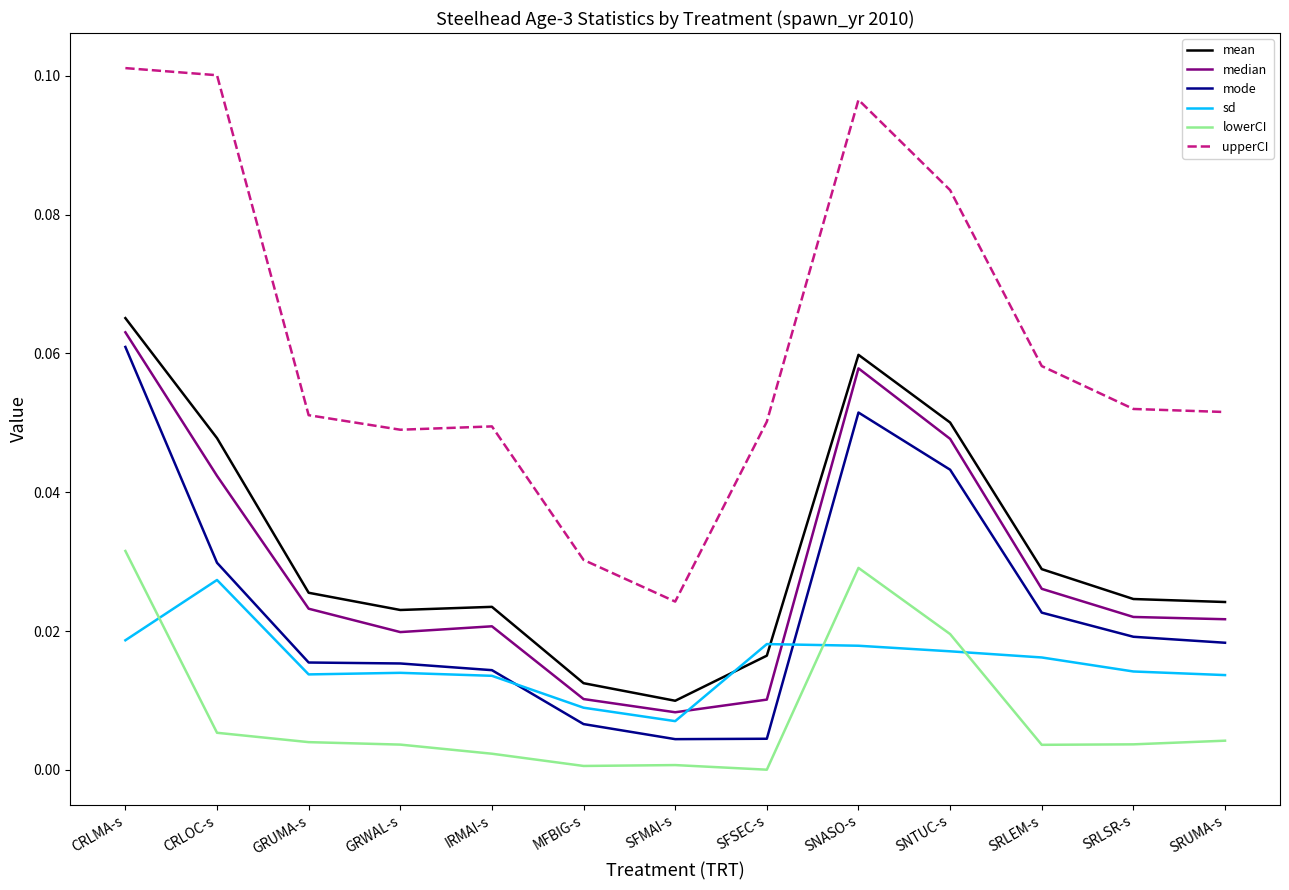

In lowerCI, how many points are lower than both neighbors (excluding endpoints)?

3